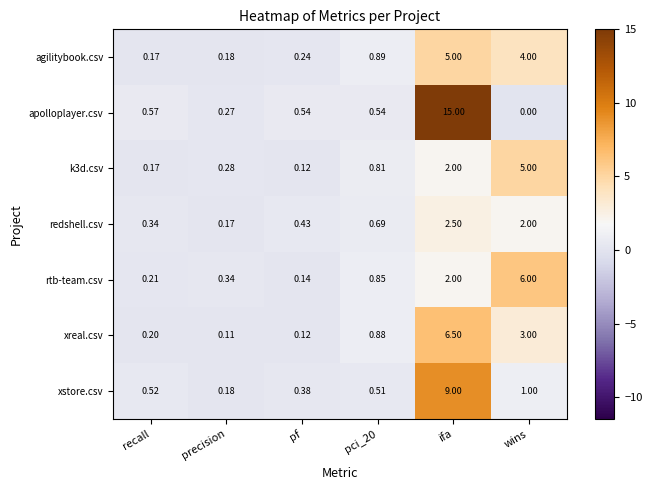

At which category is the sum across all series the highest?

ifa